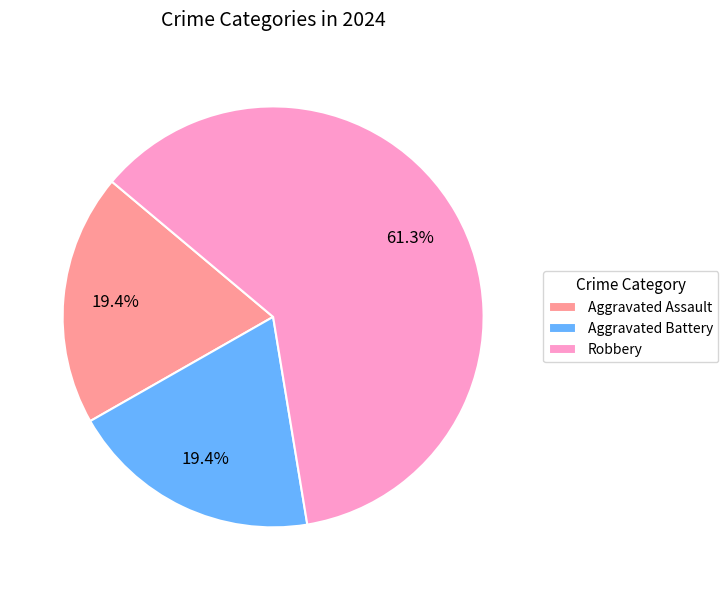

The Robbery slice represents 61% of the pie. True or false?

True